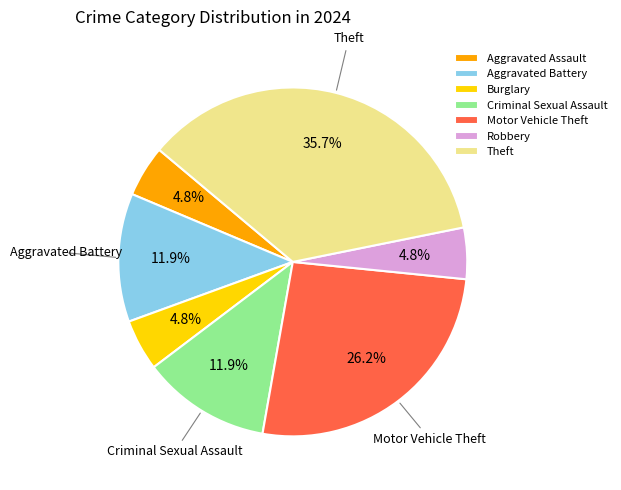

How many segments does this pie chart have?

7